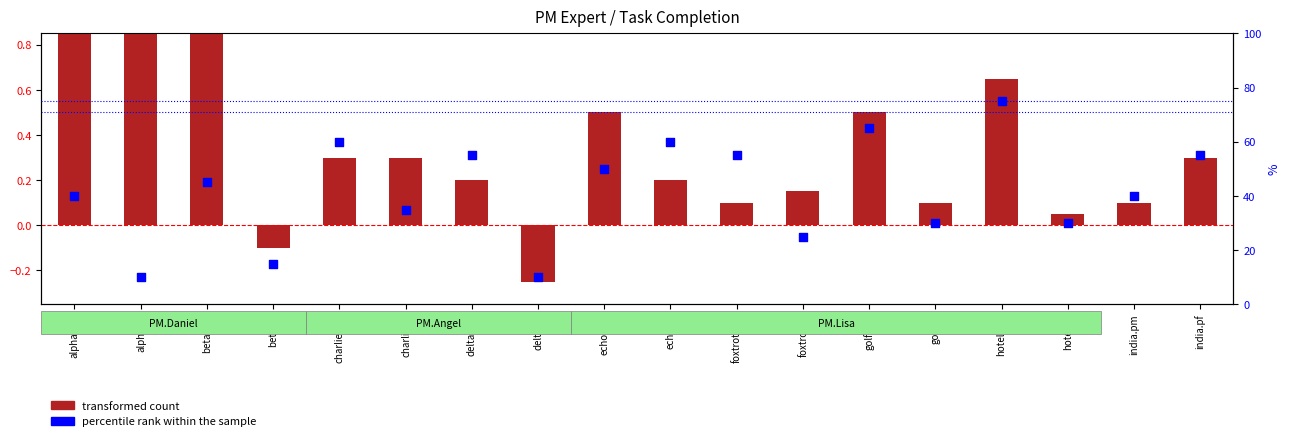

At which category is the sum across all series the highest?

hotel.pm